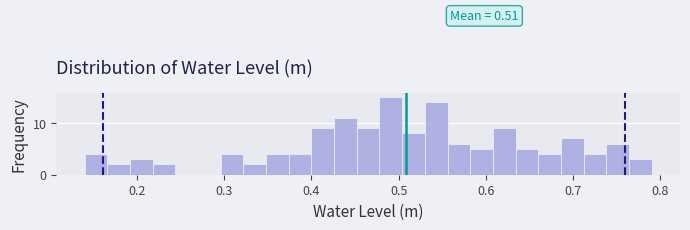

Around what value on the x-axis is the tallest bar? Give the approximate position of its centre, as read against the axis.

0.49